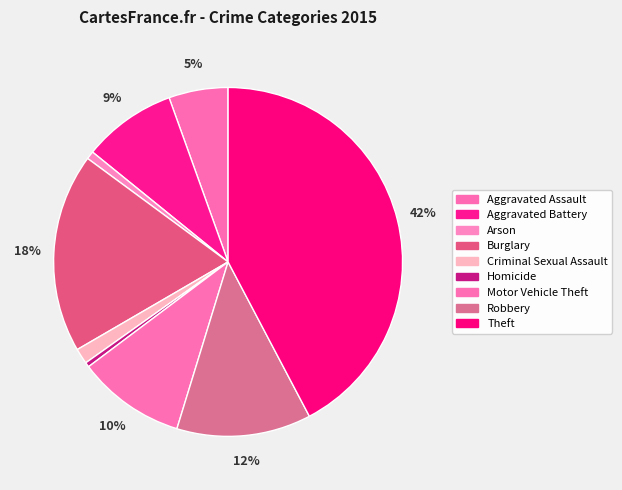

How many segments does this pie chart have?

9